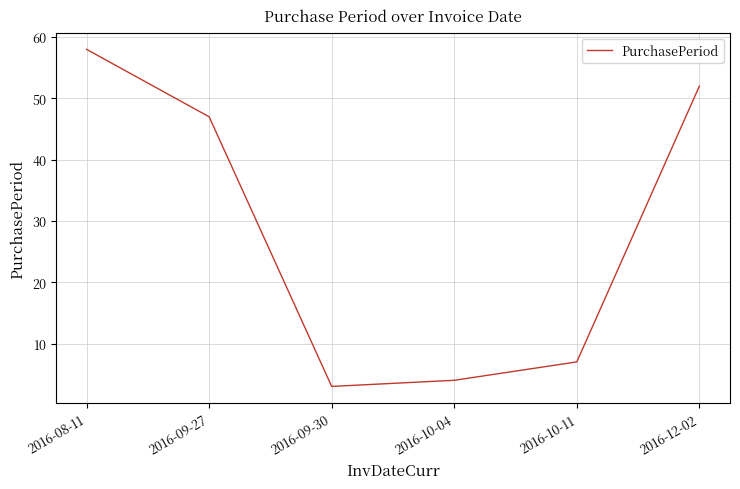

What is the sum of the values at 2016-09-27 and 2016-10-11?

54